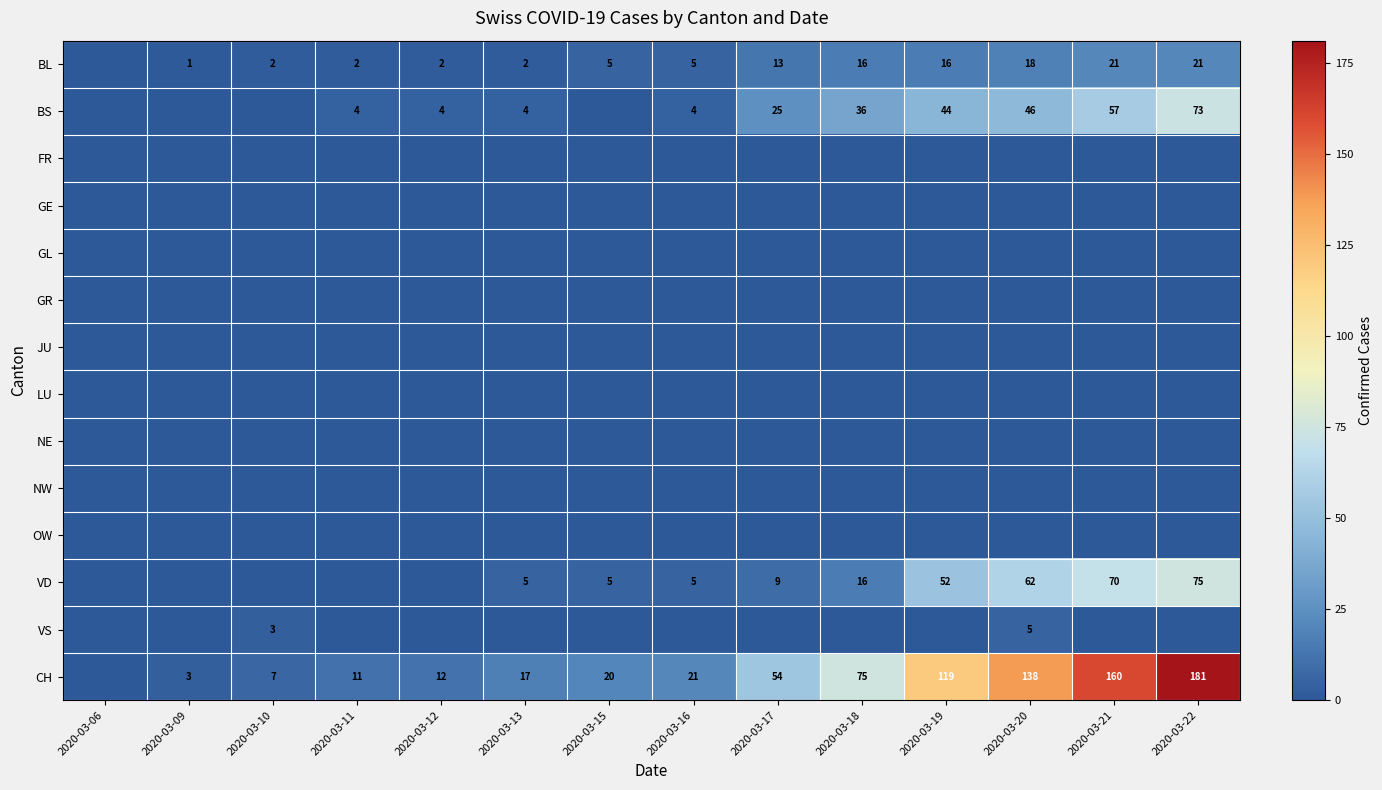

True or false: BS has a value of 130 at 2020-03-22.

False